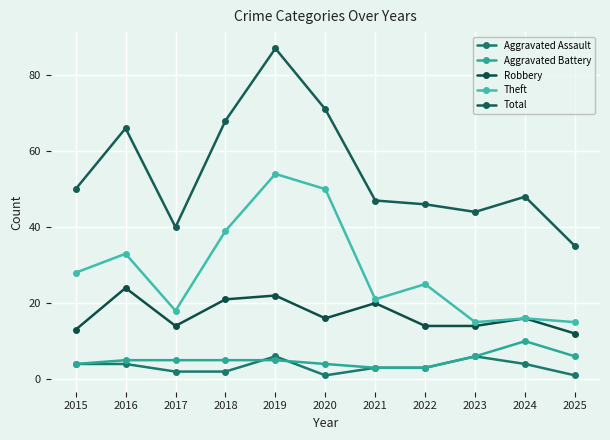

What is the value of the Aggravated Battery point at the 8th from the left?

3